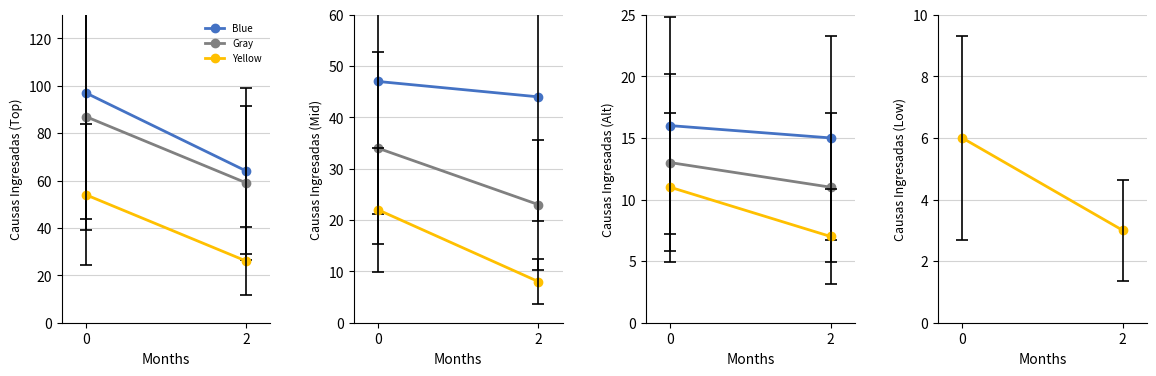

Between 0 and 2, which series saw the biggest shift?

Yellow